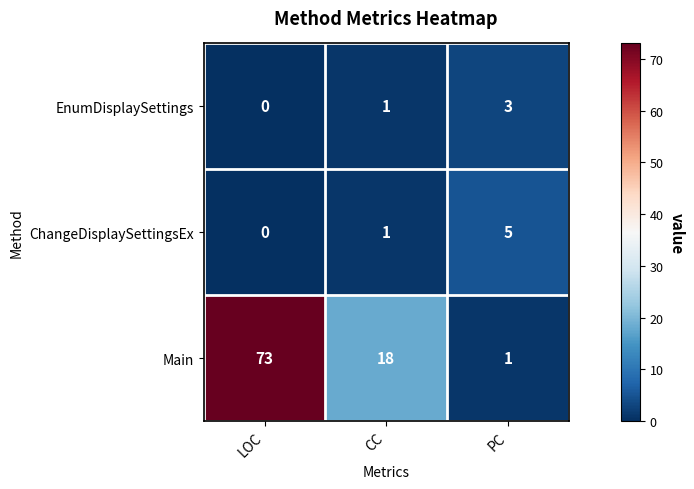

Which series changed the most between LOC and CC?

Main